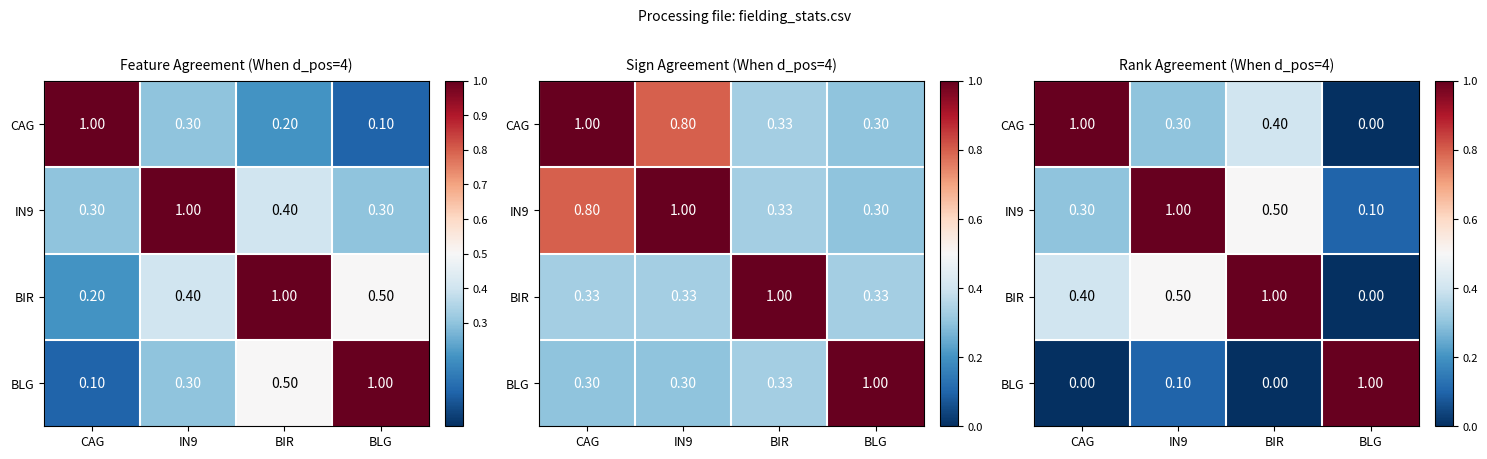

The value of CAG at IN9 is 0.5. True or false?

False